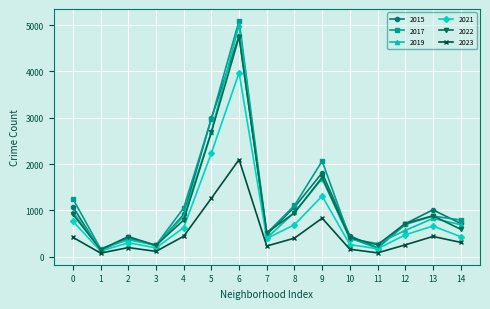

Count the number of categories in the chart.

15